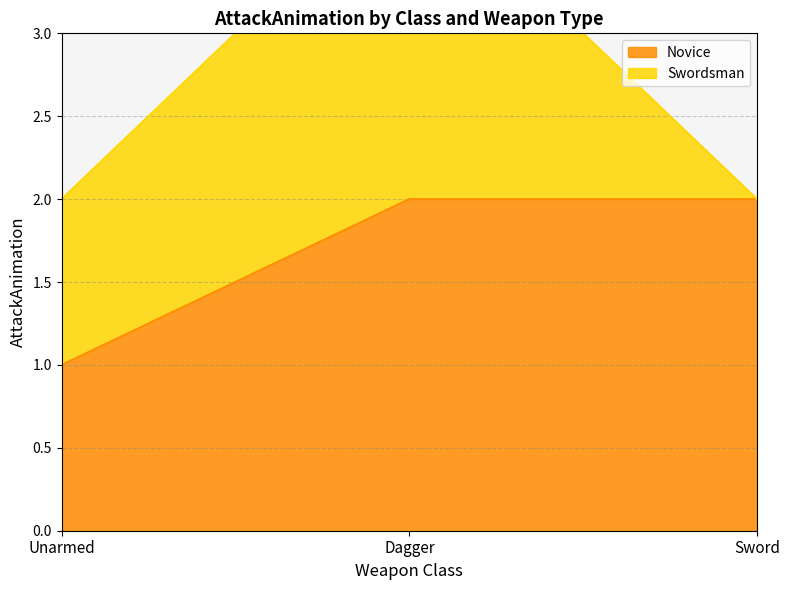

List the labels in order of value, smallest first.

Unarmed, Dagger, Sword